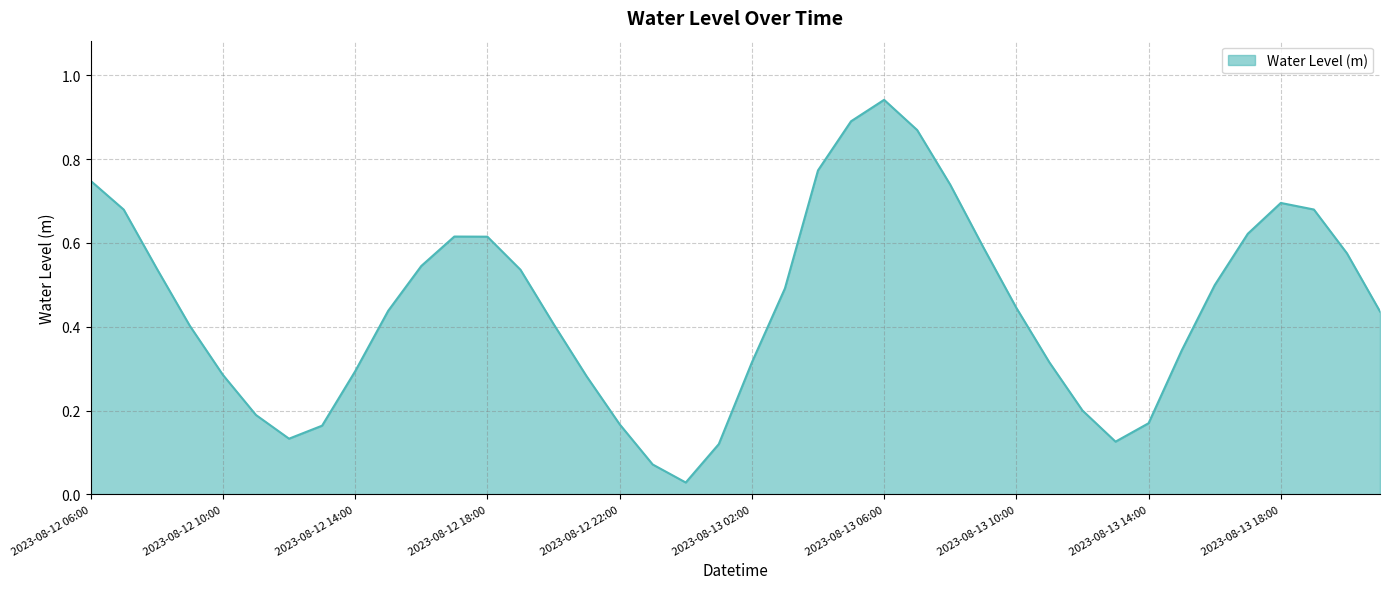

Does the chart display data point markers on the line(s)?

No